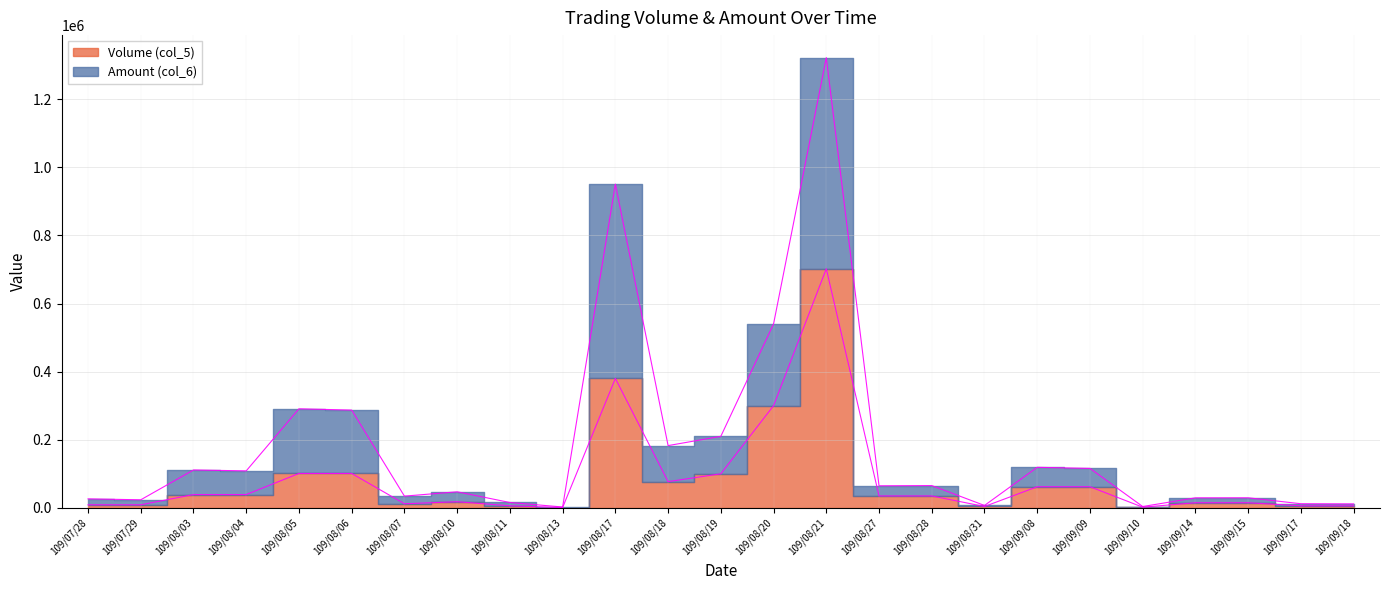

Does the chart have visible grid lines?

Yes